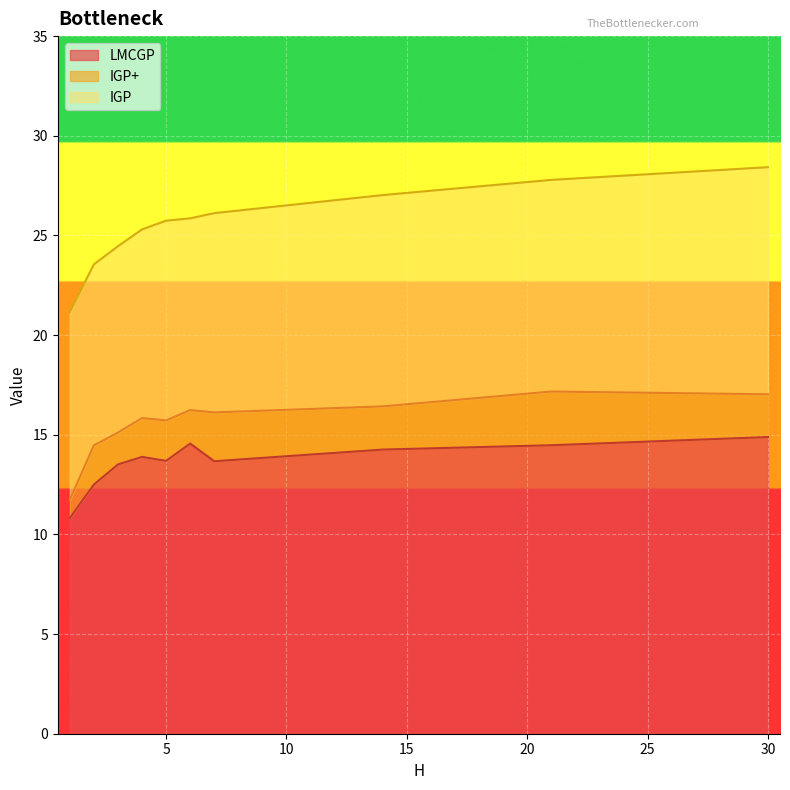

How many values in the IGP+ series are below 16?

5